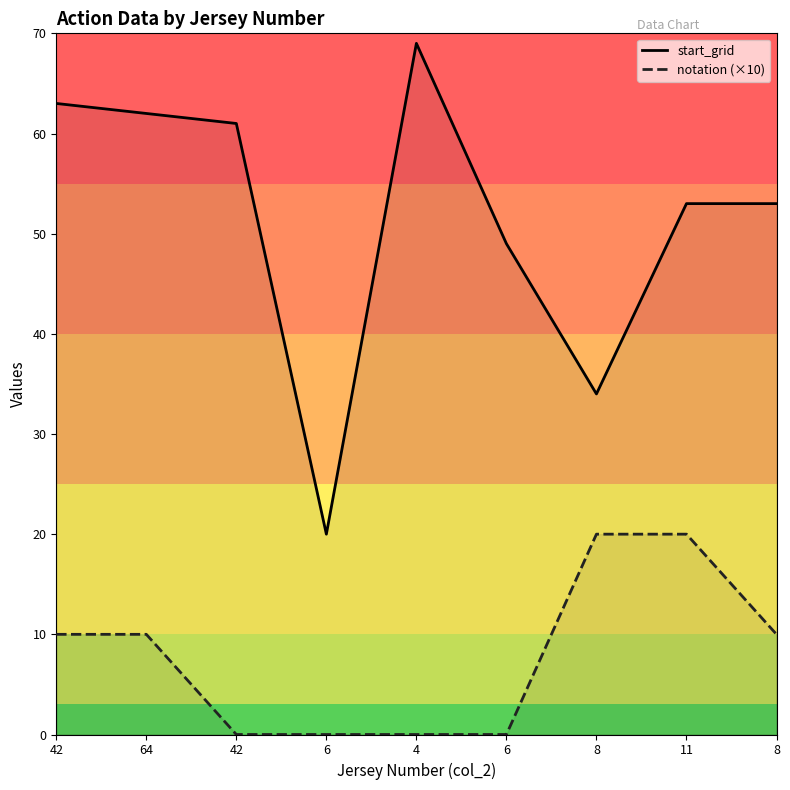

What is the difference between the highest and lowest values at 42?

53